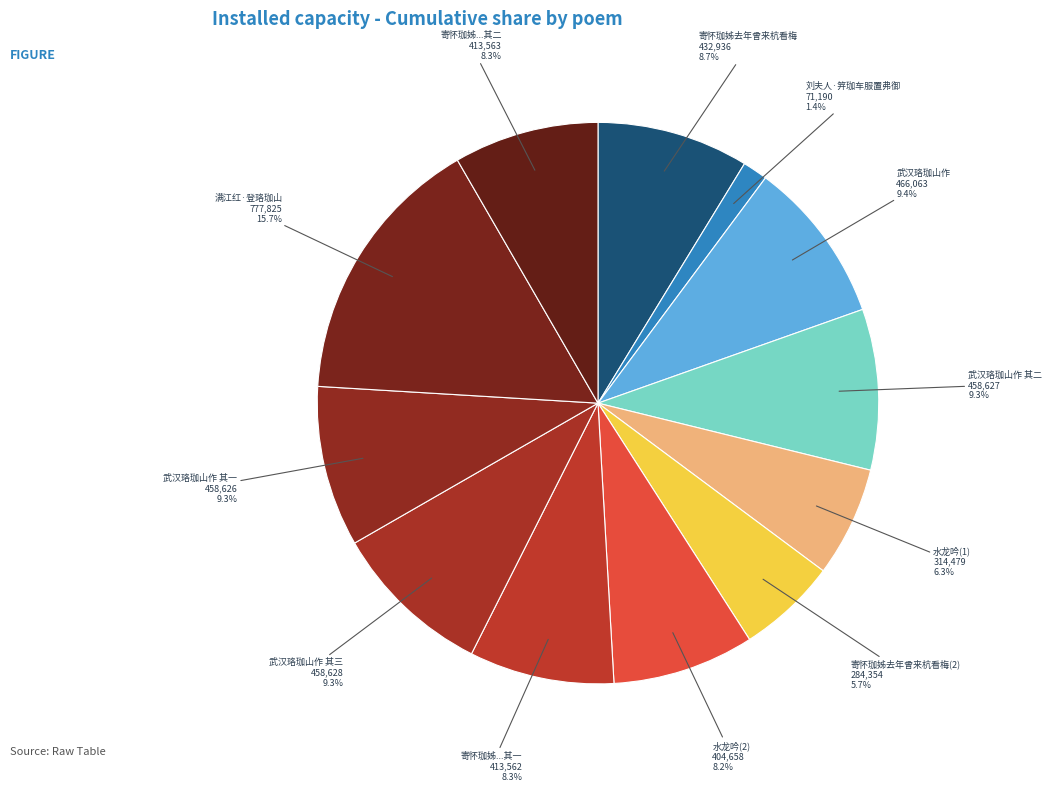

What is the smallest slice in the pie chart?

刘夫人·笄珈车服置弗御